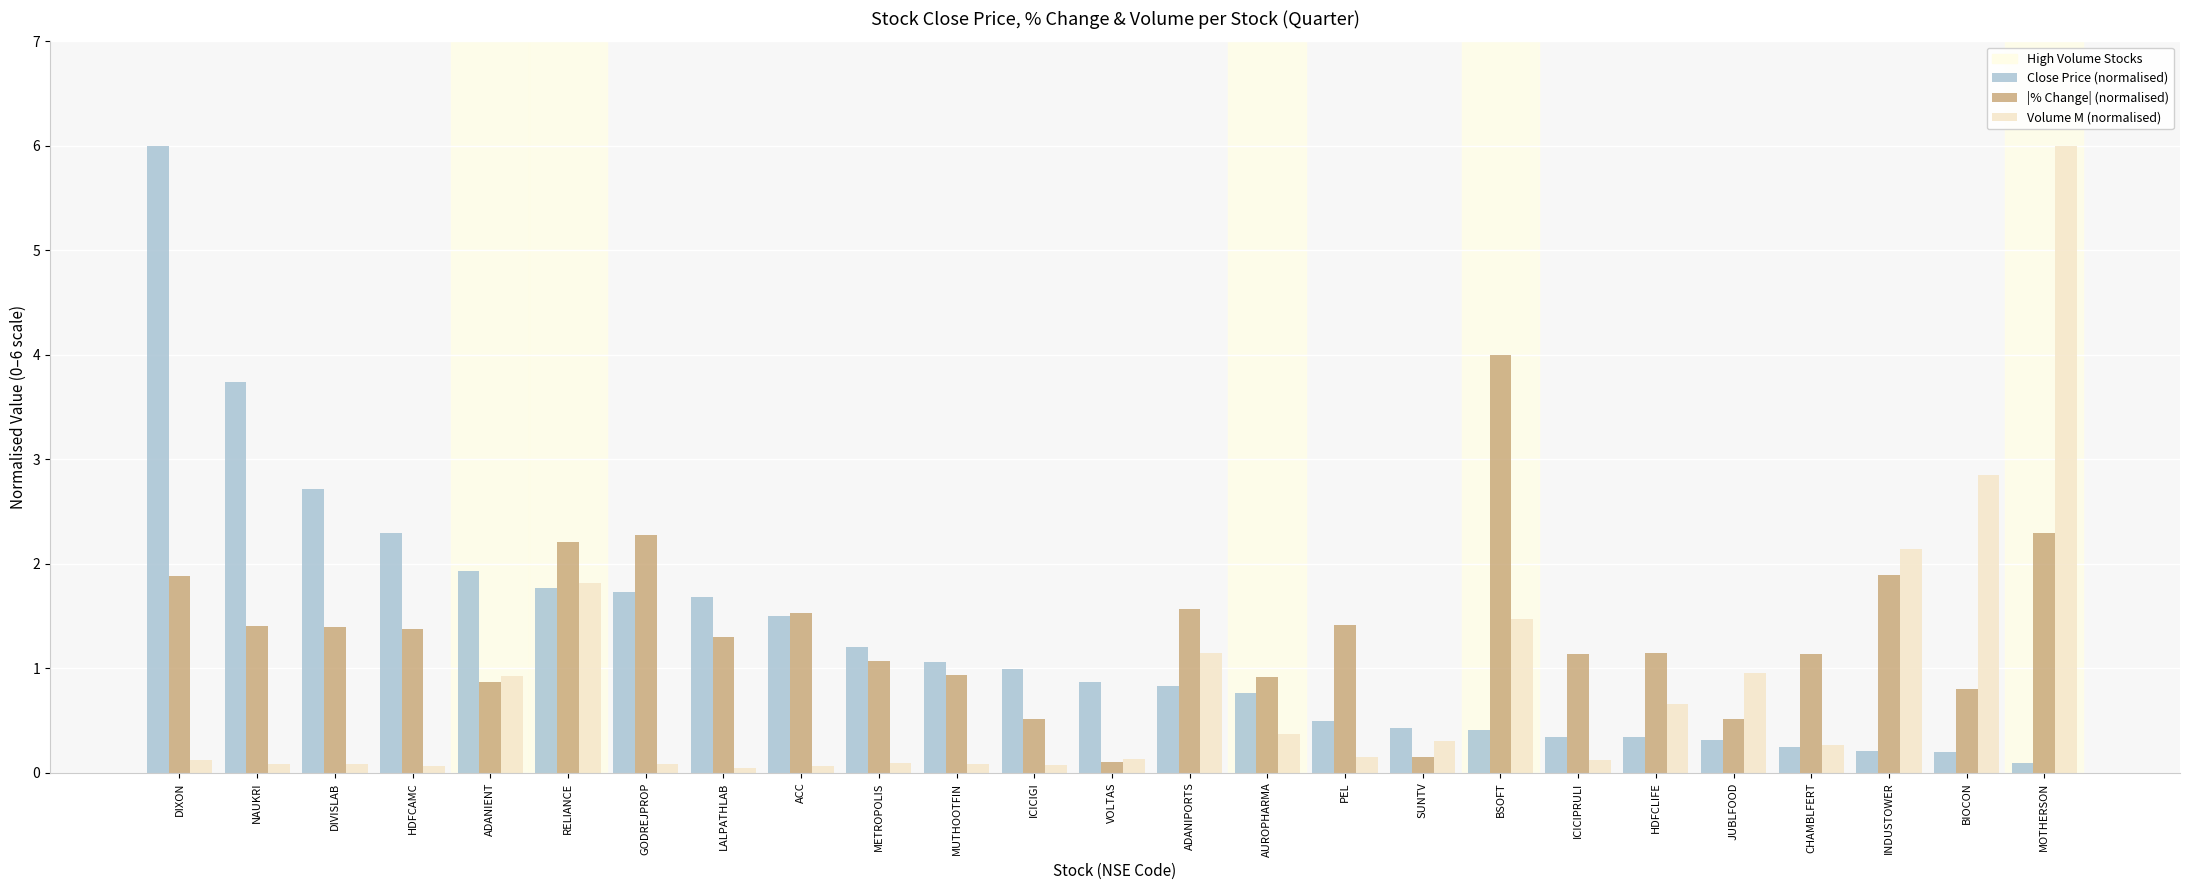

Where is Volume M (normalised) nearest to the value 3?

BIOCON